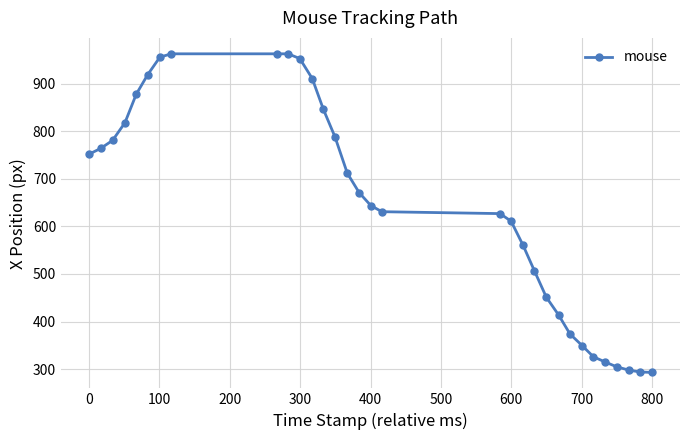

What is the greatest value displayed?

963